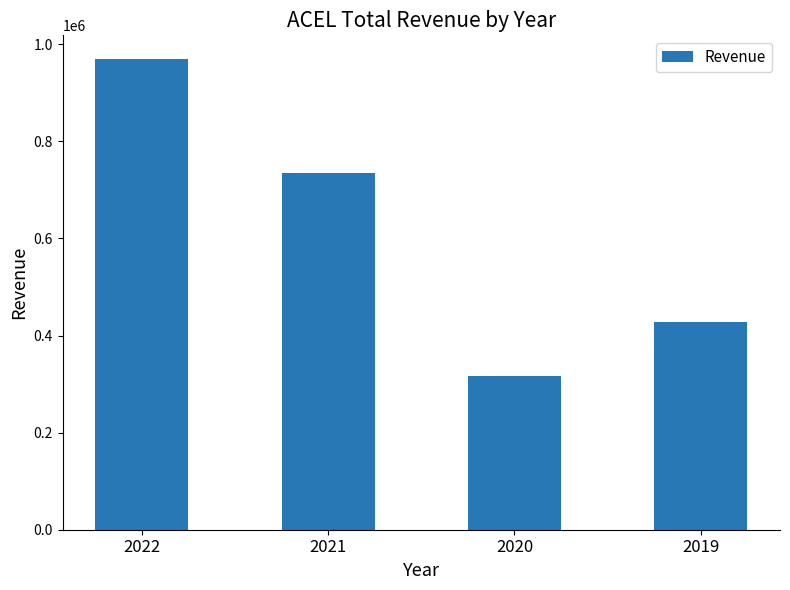

What is the greatest value displayed?

969800